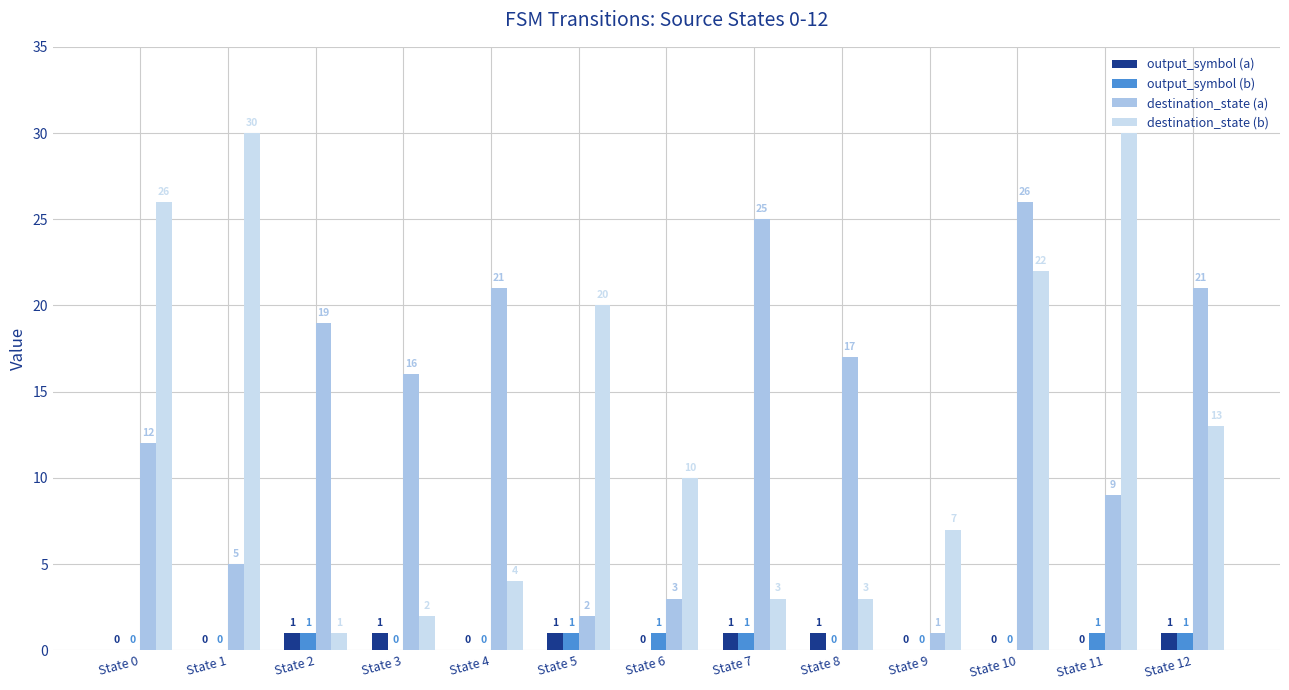

How many output_symbol (a) values are between 0 and 1?

13